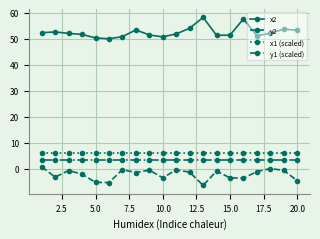

Which series has the largest total across all categories?

x2